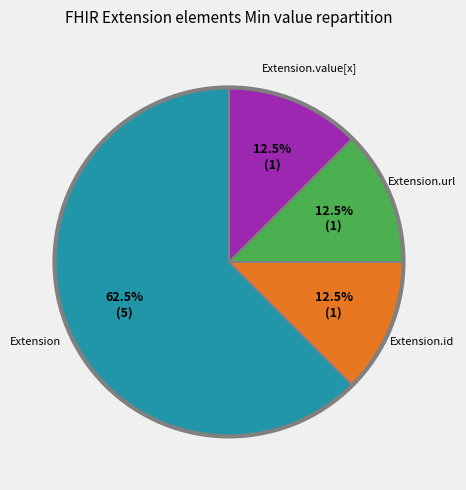

Which category has the biggest portion of the pie?

Extension